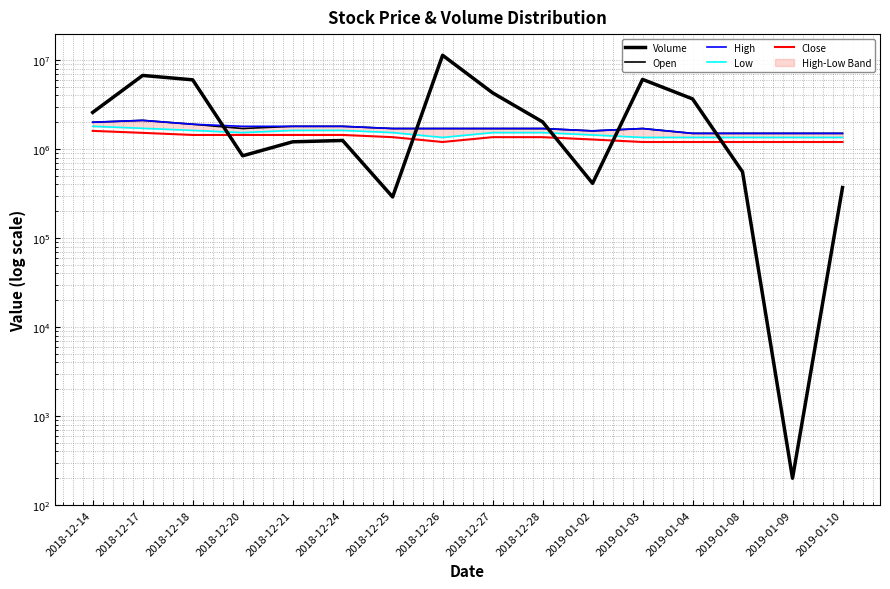

In High, how many points are lower than both neighbors (excluding endpoints)?

1